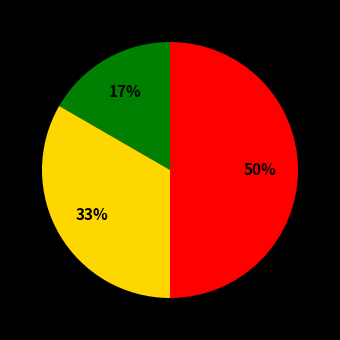

To the nearest percent, what is the difference between the largest and smallest slice percentages?

33%